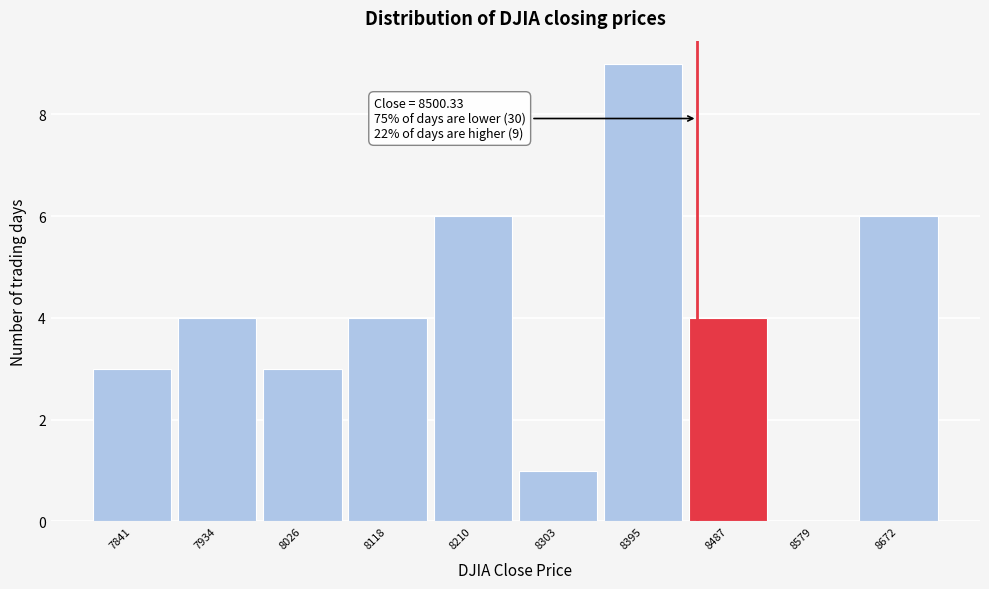

Reading left to right, list all the values displayed in this chart.

7841=3	7934=4	8026=3	8118=4	8210=6	8303=1	8395=9	8487=4	8579=0	8672=6